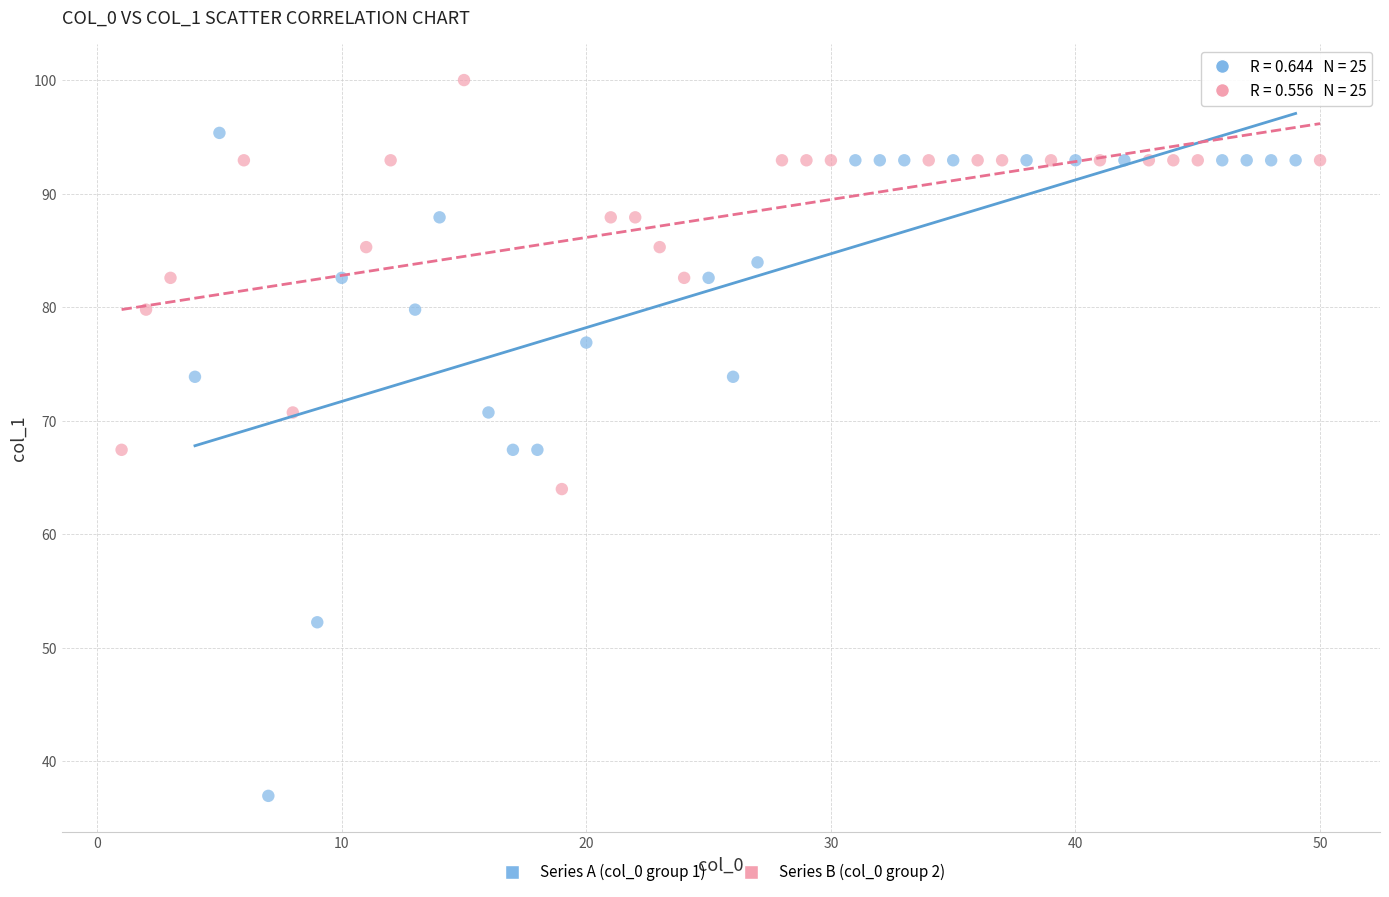

Which series contains the lowest Y value?

Series A (col_0 group 1)